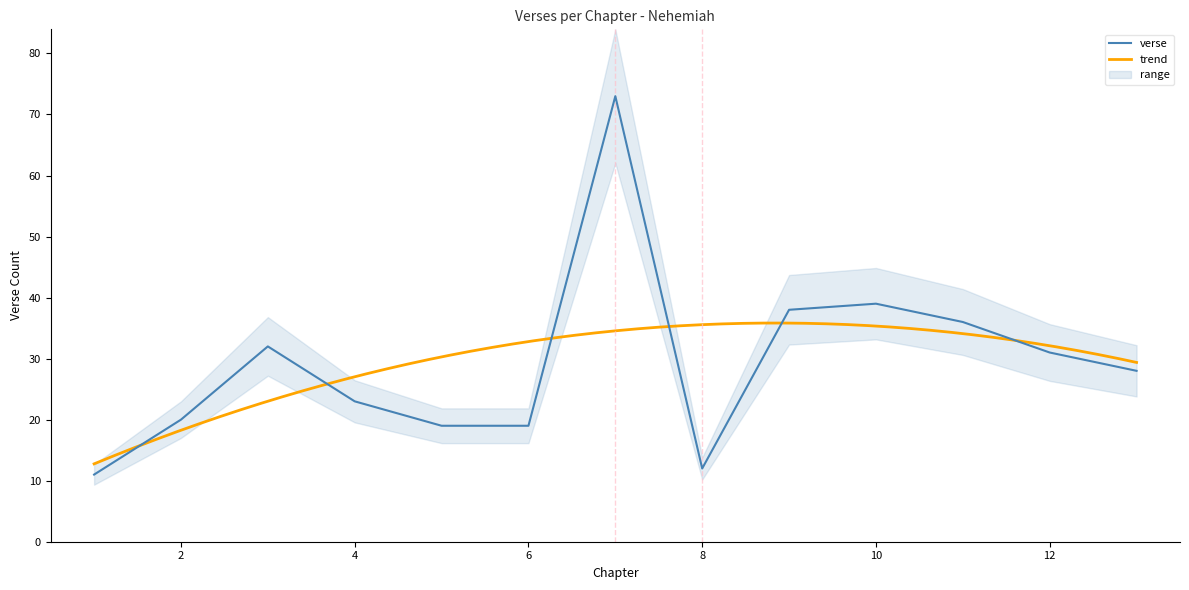

At which category does the data reach its first local valley?

8